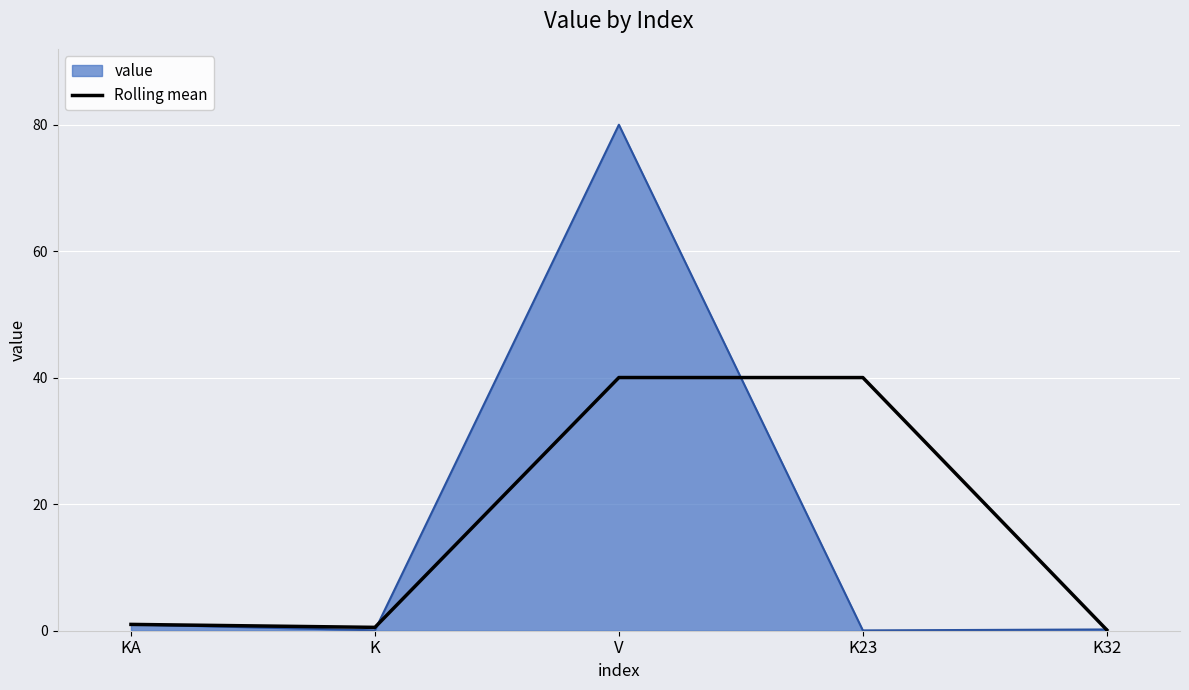

Between K and V, which series saw the biggest shift?

value